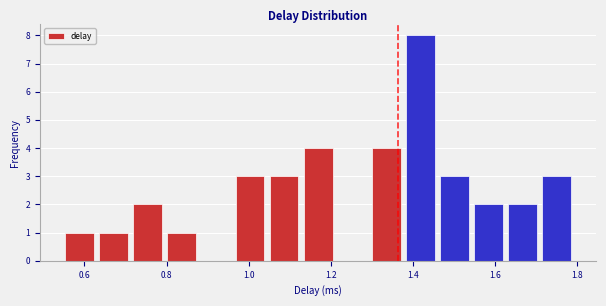

Which range on the x-axis has the tallest bar?

1.38 to 1.46